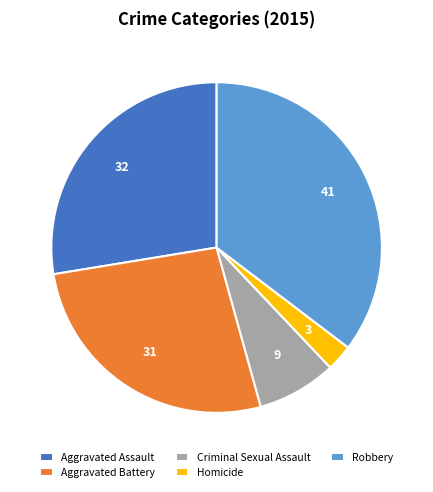

Which slice is the smallest?

Homicide